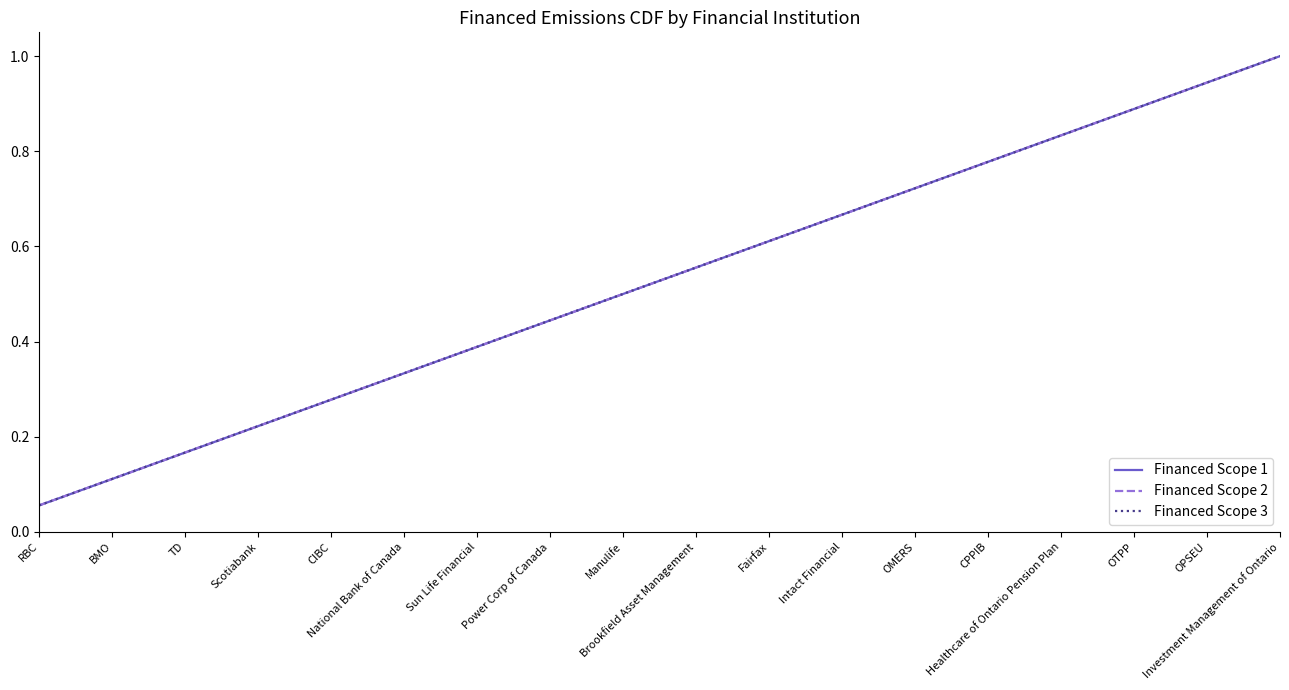

Which category has the lowest value in the Financed Scope 1 series?

RBC